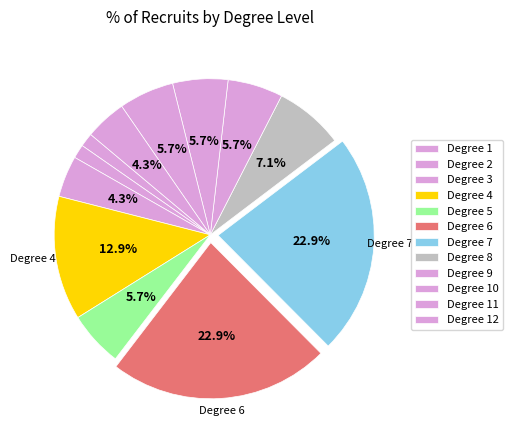

Count the number of slices in the pie.

12